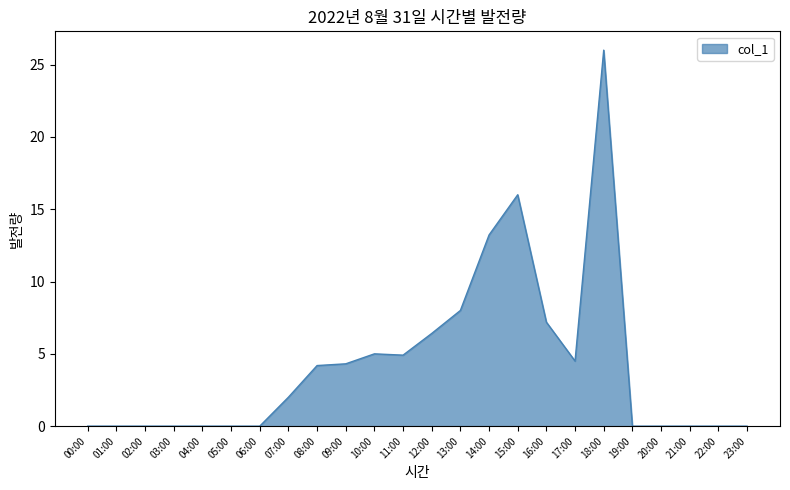

What is the ratio of the value at 18:00 to the value at 08:00?

6.2